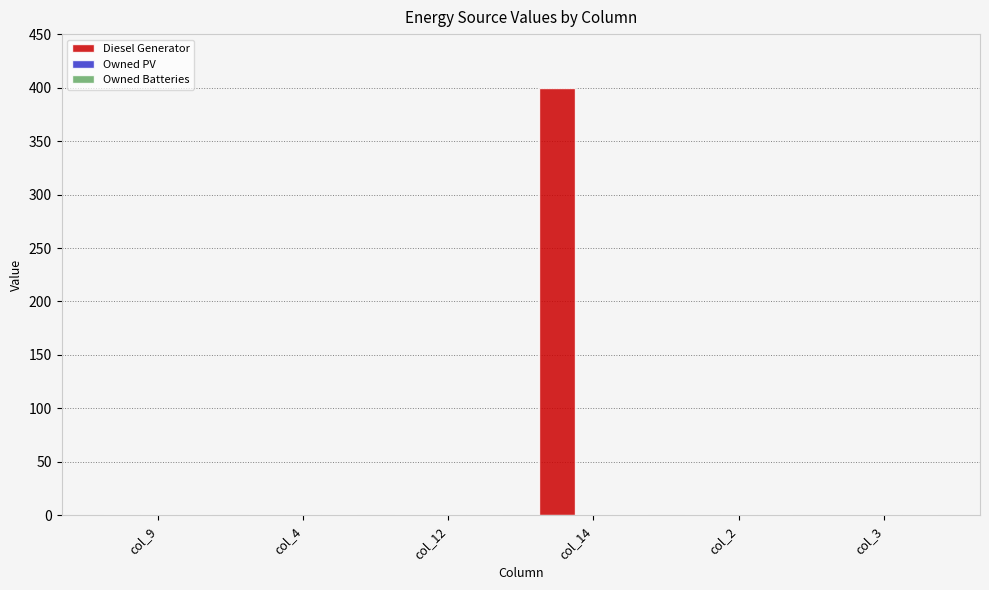

Between col_14 and col_9, which is larger?

col_14